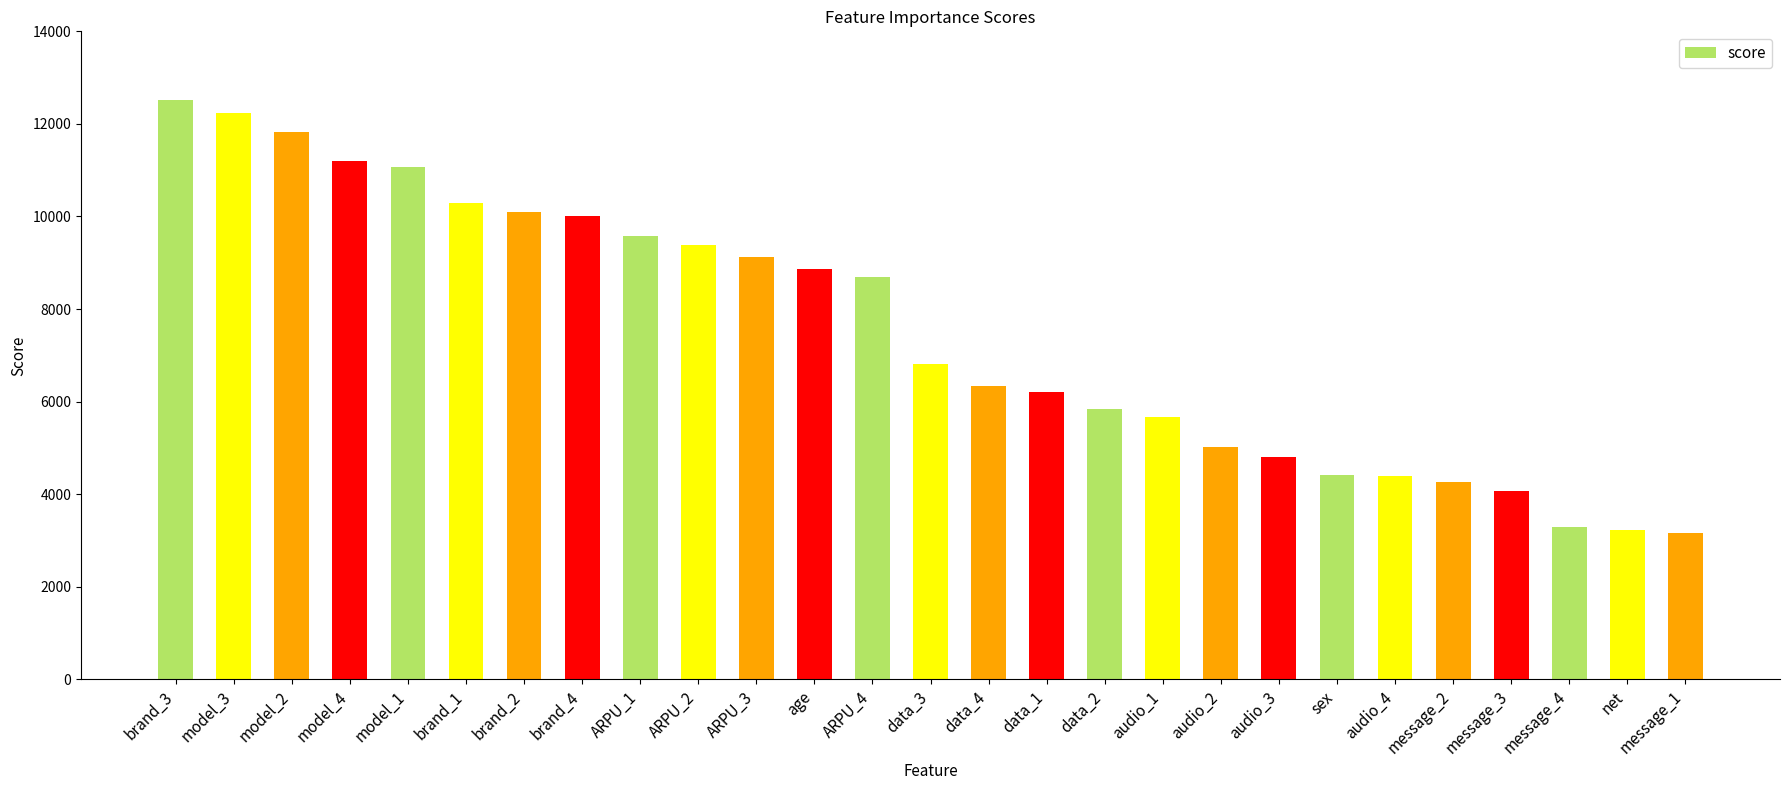

The chart shows a value of 6344 at data_4. True or false?

True